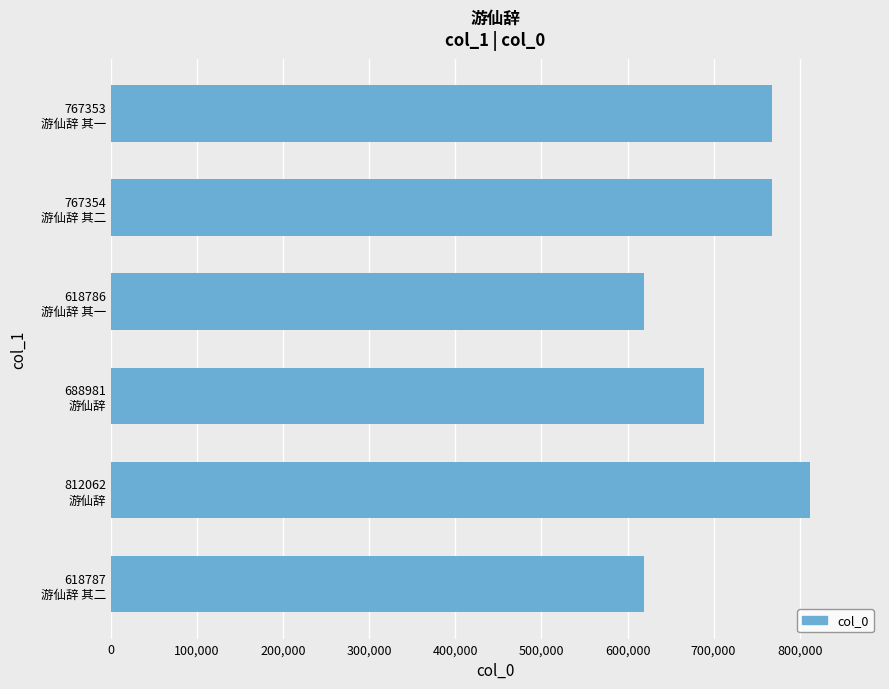

What is the difference between the maximum and second lowest values?

193275